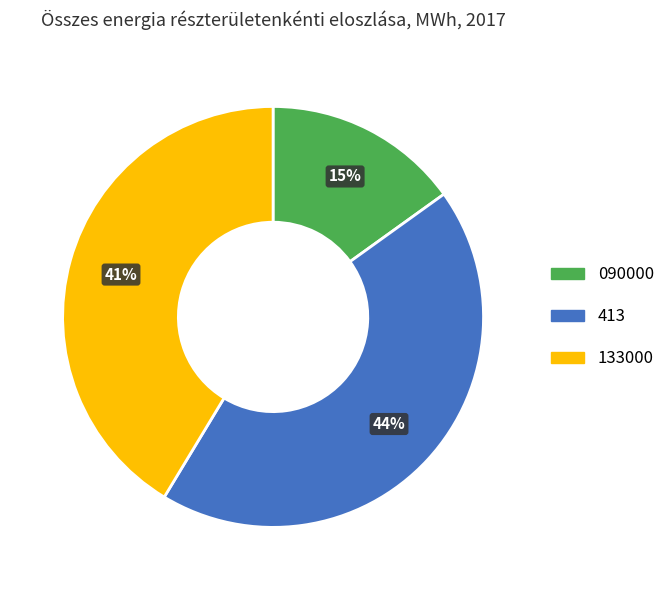

To the nearest percent, what is the combined percentage of 413 and 133000?

85%